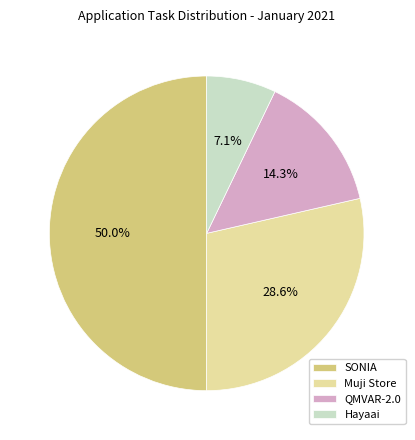

Is it true that Muji Store is 21% of the pie?

False